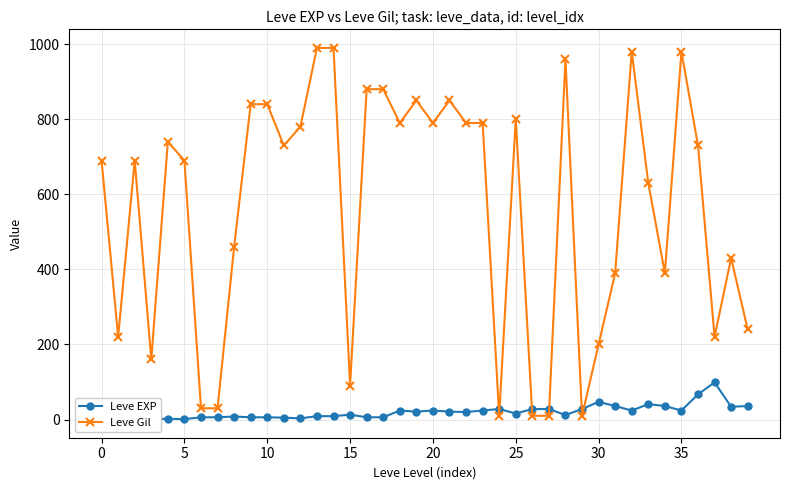

What is the value of the Leve EXP point at the 38th from the left?

99